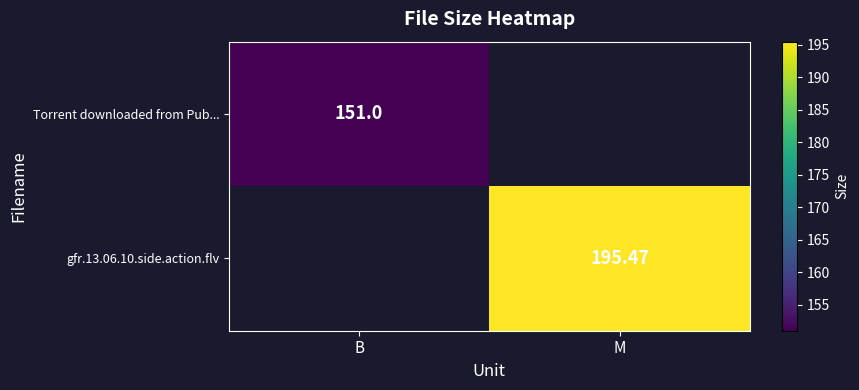

The value of gfr.13.06.10.side.action.flv at M is 195.5. True or false?

True